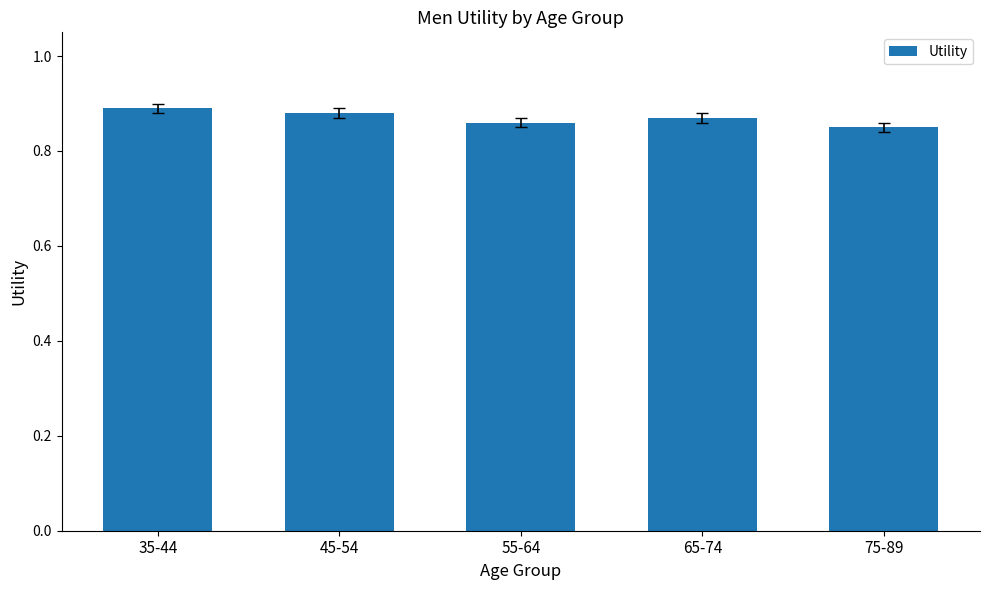

What is the label of the 4th bar from the left?

65-74